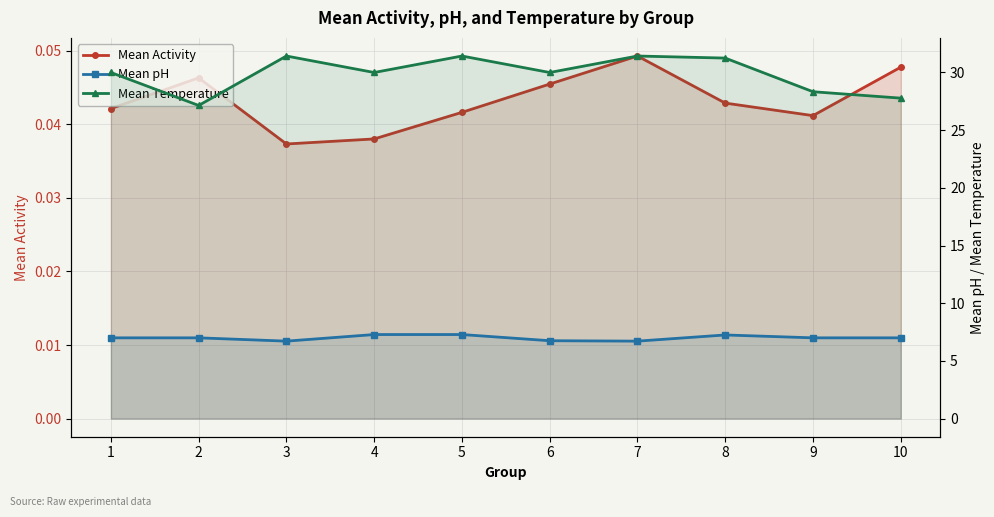

Which series changed the most between 9 and 10?

Mean Temperature